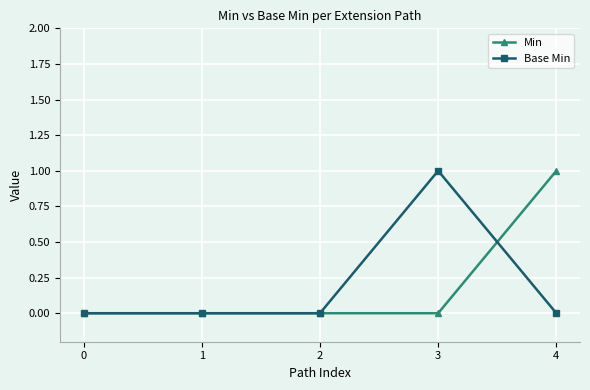

Is it true that Min equals 1 at 0?

False